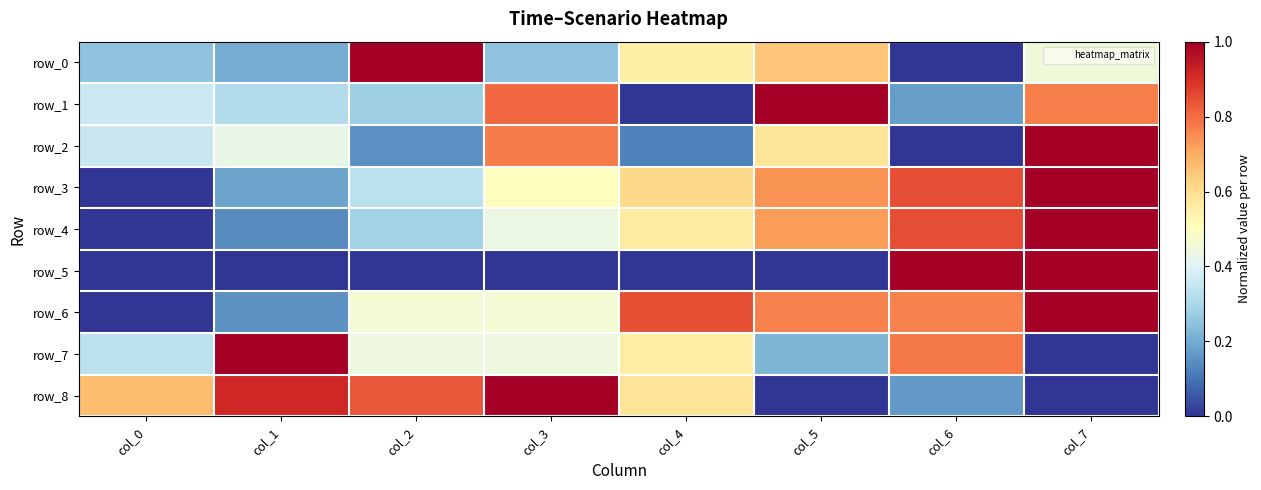

Reading left to right, list all the values displayed in this chart.

row_0: 0.3	0.2	1.0	0.3	0.6	0.6	0.0	0.5
row_1: 0.4	0.3	0.3	0.8	0.0	1.0	0.2	0.8
row_2: 0.4	0.4	0.1	0.8	0.1	0.6	0.0	1.0
row_3: 0.0	0.2	0.3	0.5	0.6	0.7	0.9	1.0
row_4: 0.0	0.1	0.3	0.4	0.6	0.7	0.8	1.0
row_5: 0.0	0.0	0.0	0.0	0.0	0.0	1.0	1.0
row_6: 0.0	0.2	0.5	0.5	0.8	0.8	0.8	1.0
row_7: 0.3	1.0	0.4	0.4	0.6	0.2	0.8	0.0
row_8: 0.7	0.9	0.8	1.0	0.6	0.0	0.2	0.0